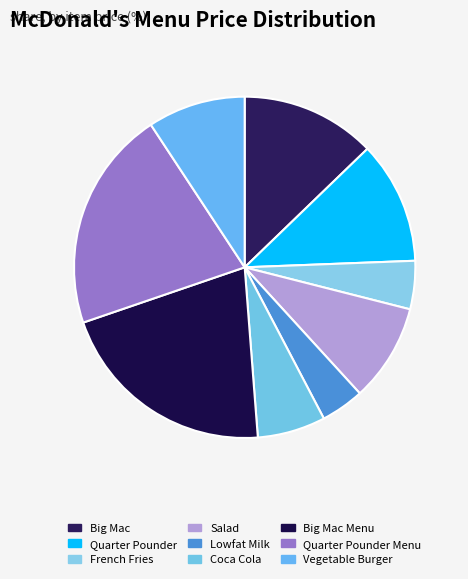

Which slice is the largest?

Big Mac Menu